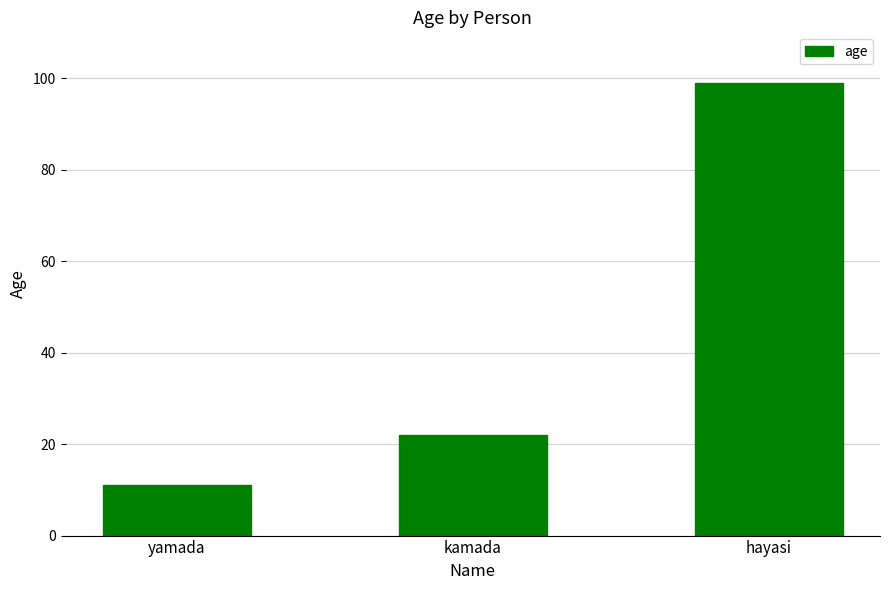

The chart shows a value of 99 at hayasi. True or false?

True